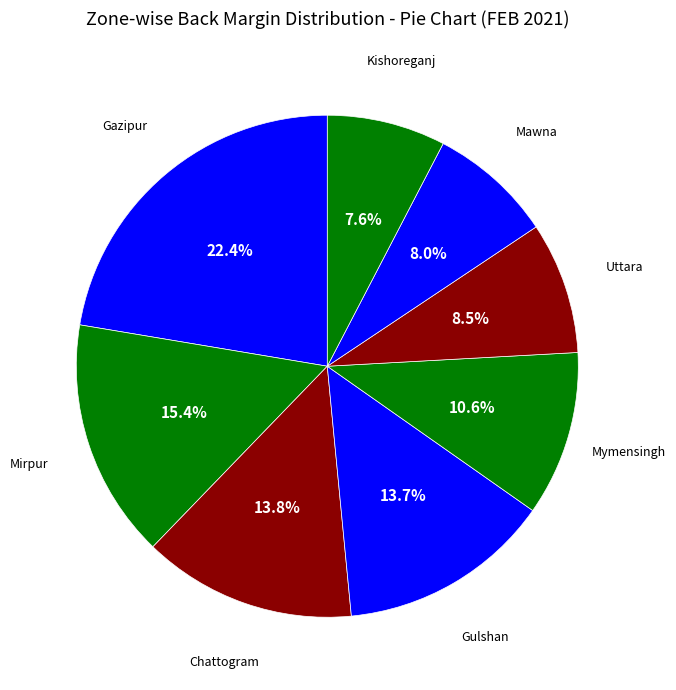

Combined, what portion of the pie is Chattogram and Mawna?

21.8%